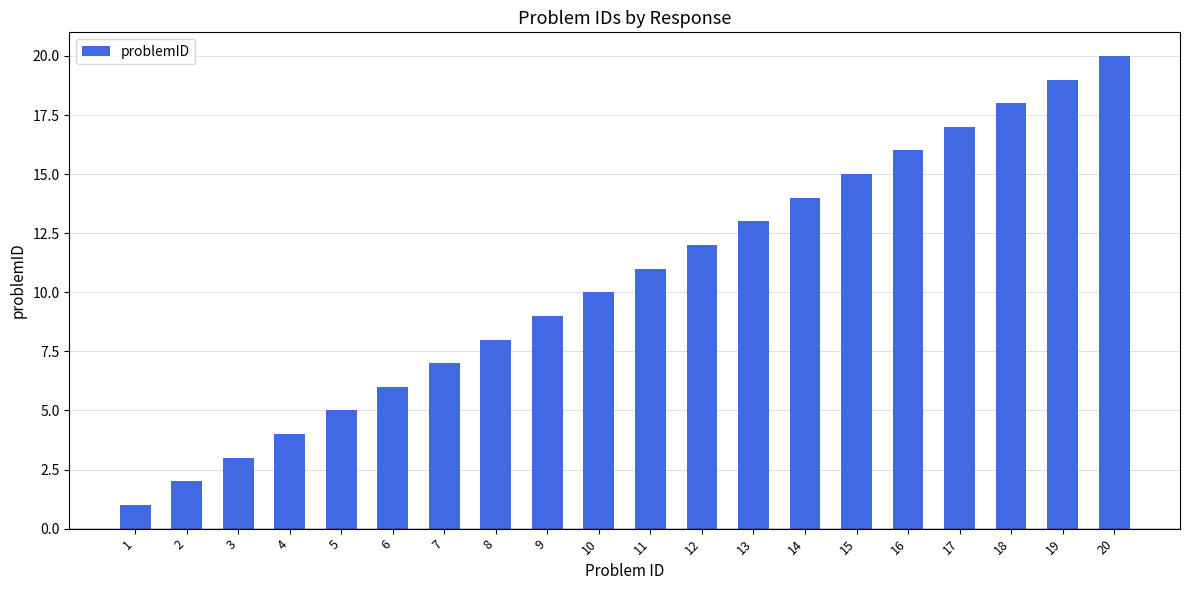

What value does the data have at 19, to the nearest 10?

20